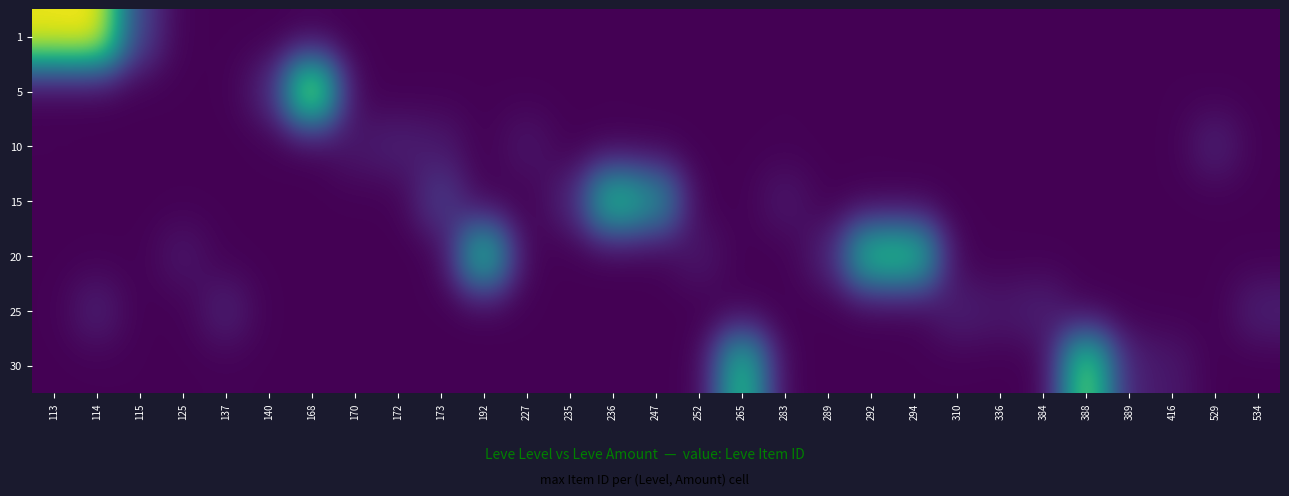

What is the spread (max minus min) of values at 137?

2527